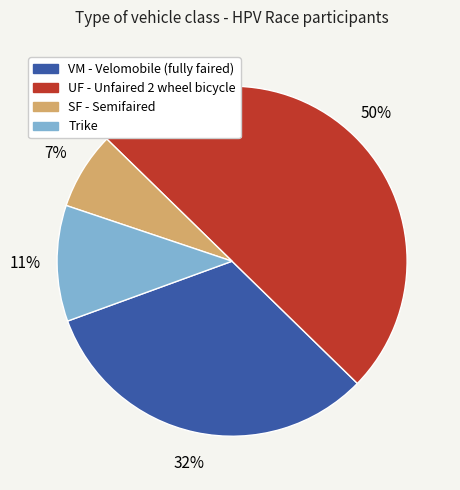

How many segments does this pie chart have?

4